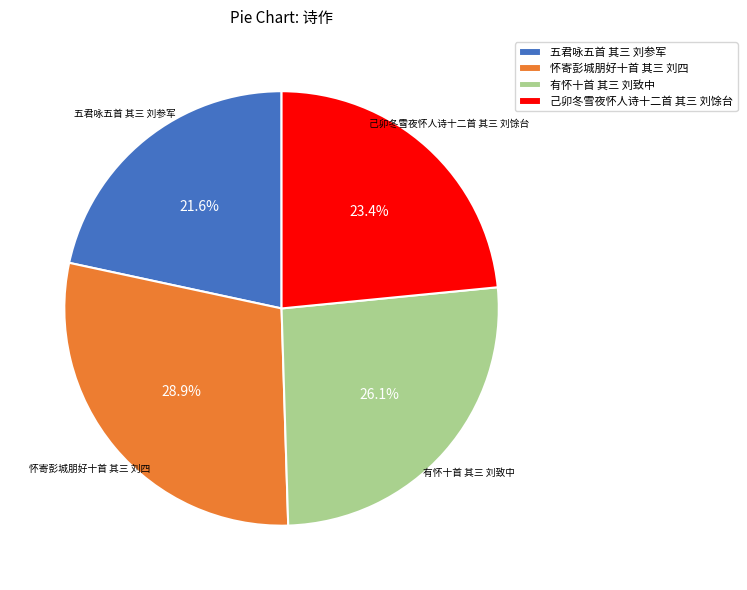

To the nearest percent, what is the average slice percentage?

25%